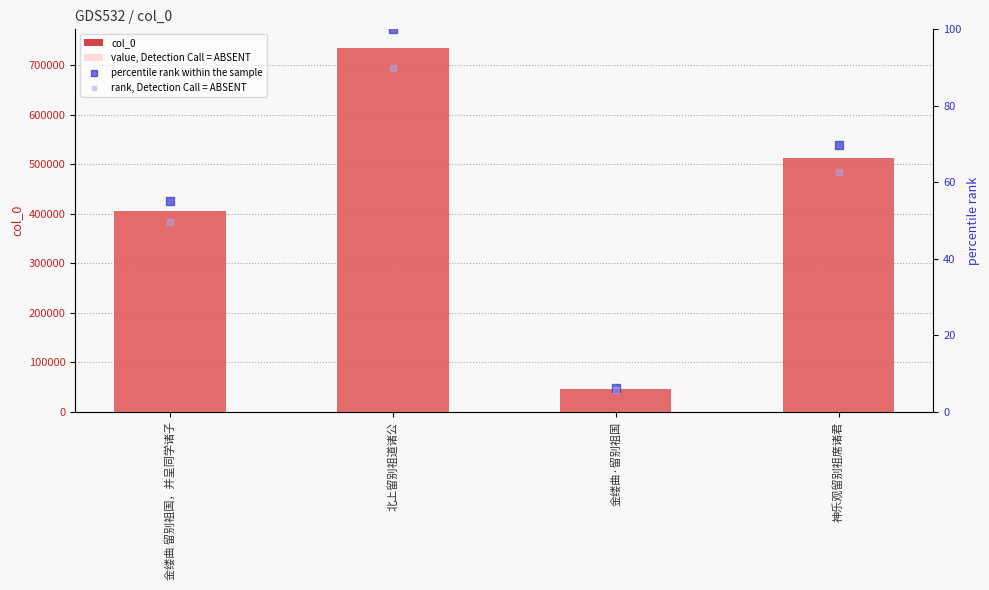

Is the value of percentile rank within the sample at 金缕曲·留别祖国 greater than the value of rank, Detection Call = ABSENT at 北上留别祖道诸公?

No